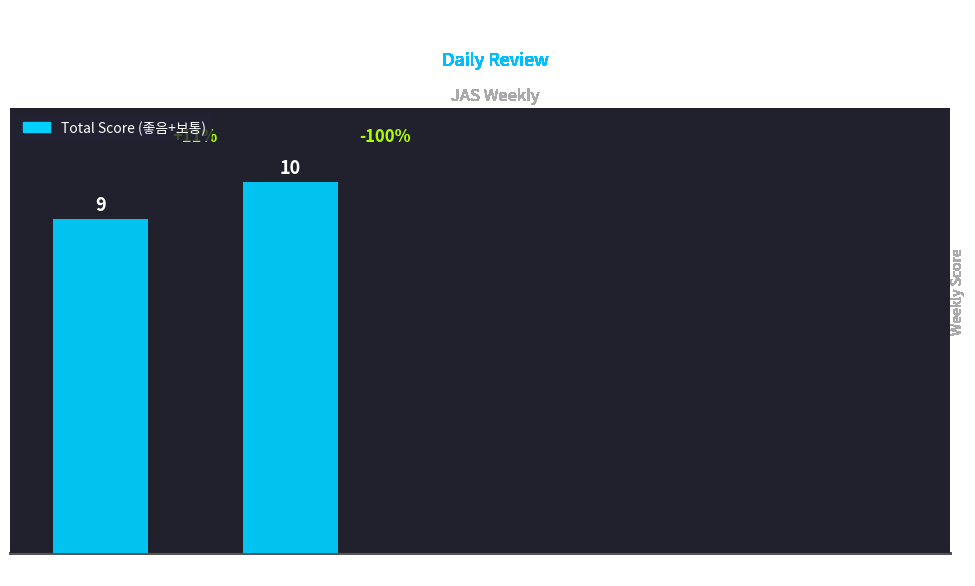

Which label corresponds to the largest value in the chart?

火(TUE)